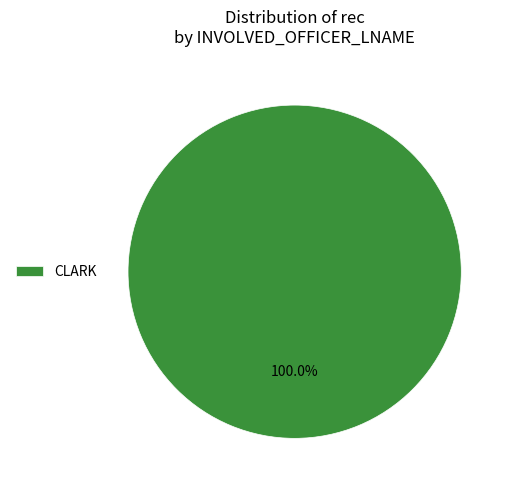

Rank the categories by value from highest to lowest.

CLARK